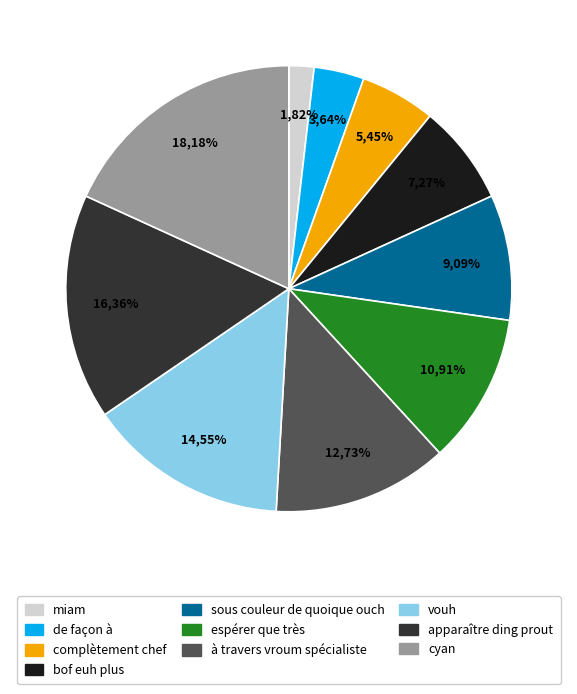

Rank the categories by value from highest to lowest.

cyan, apparaître ding prout, vouh, à travers vroum spécialiste, espérer que très, sous couleur de quoique ouch, bof euh plus, complètement chef, de façon à, miam